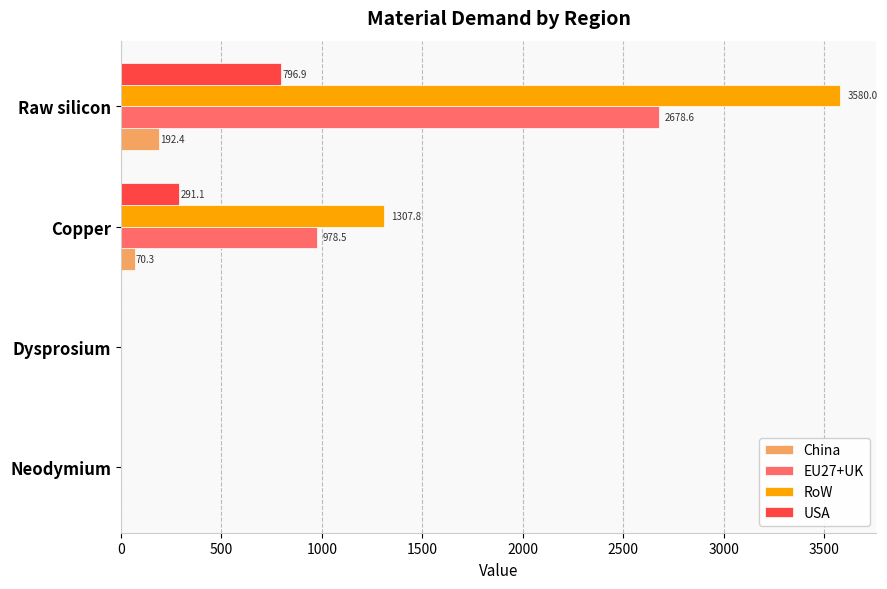

The value of USA at Copper is 506.1. True or false?

False